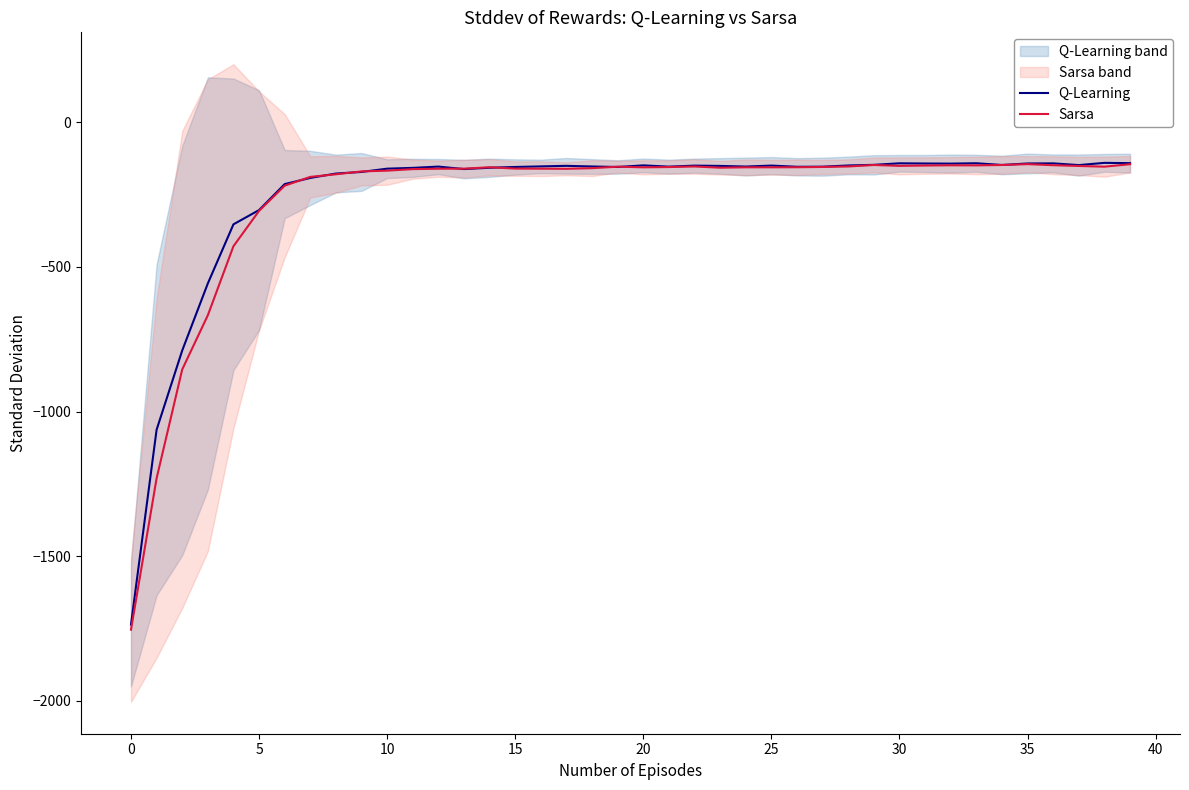

True or false: Sarsa has a value of -144.9 at 35.

True